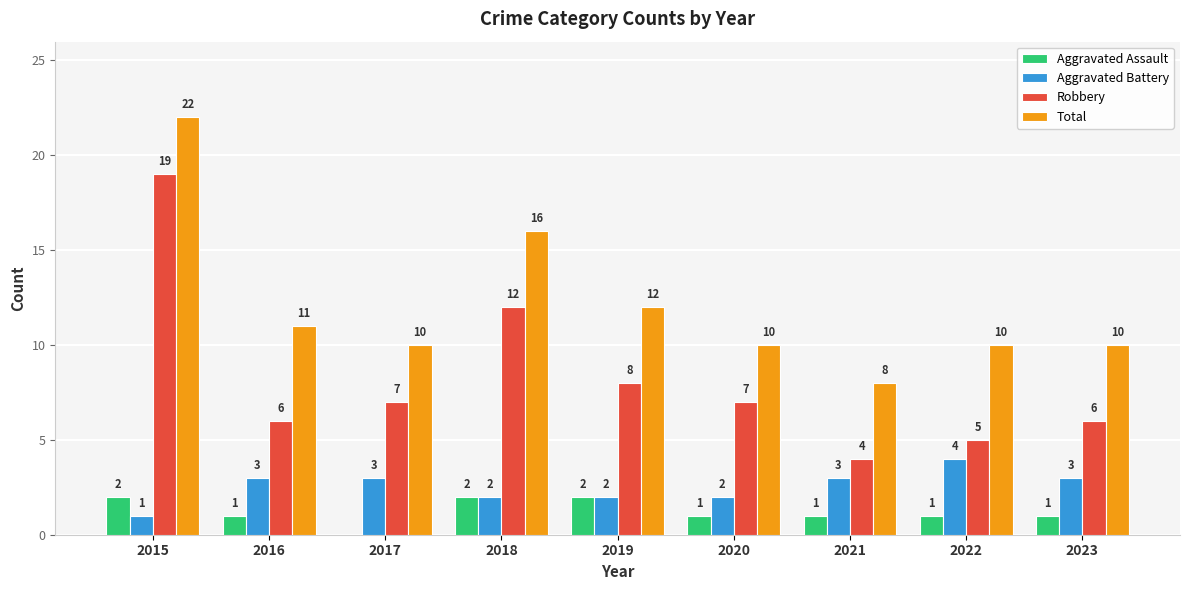

What is the maximum value shown in the chart?

22